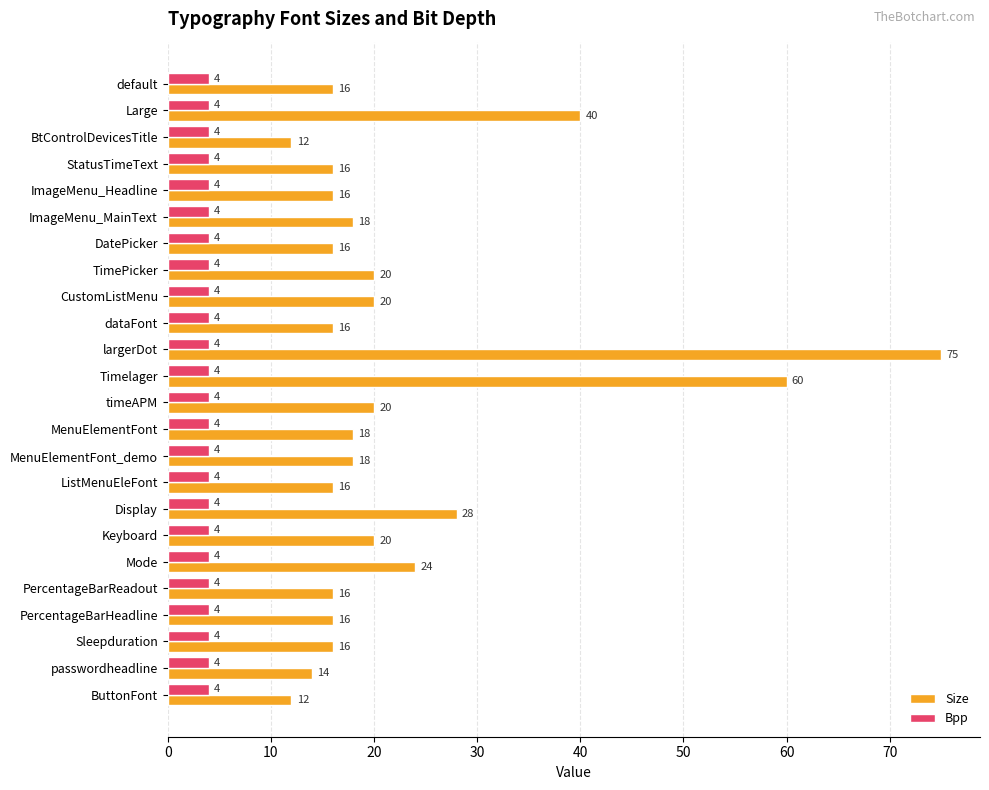

What is the greatest value displayed?

75